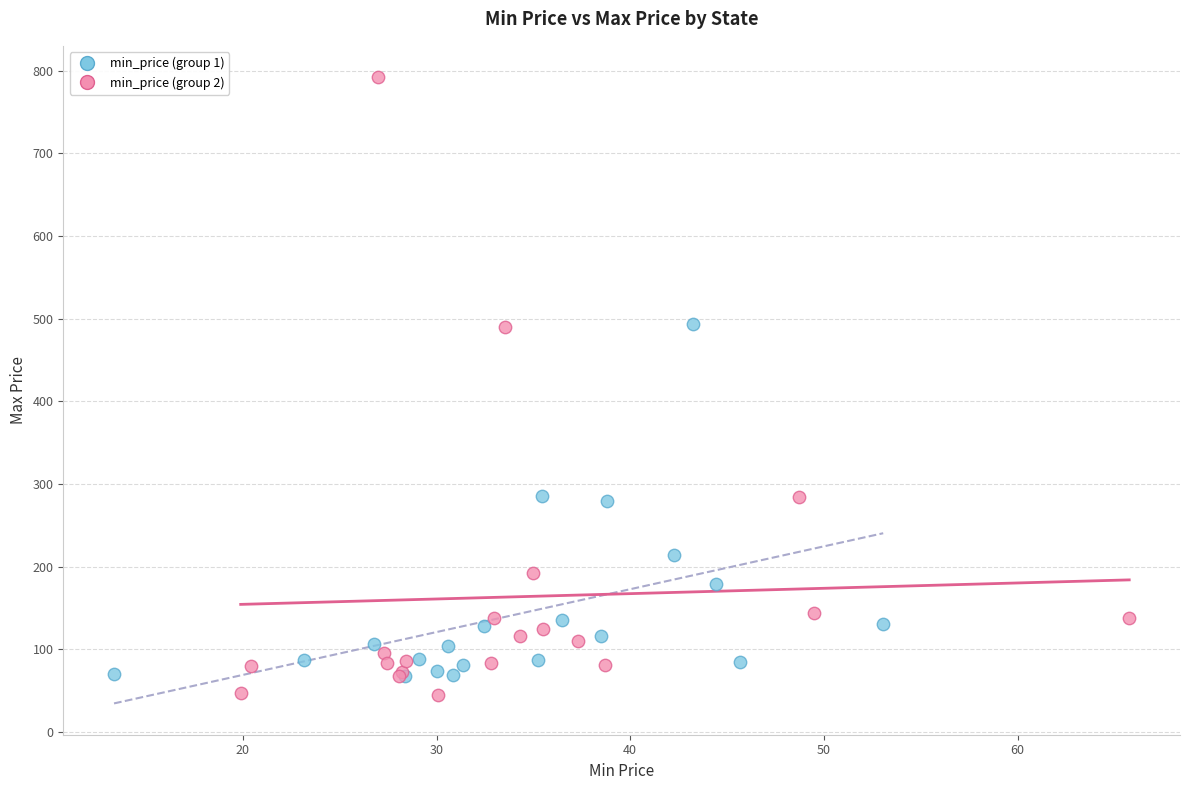

Which series reaches the maximum Y coordinate?

min_price (group 2)